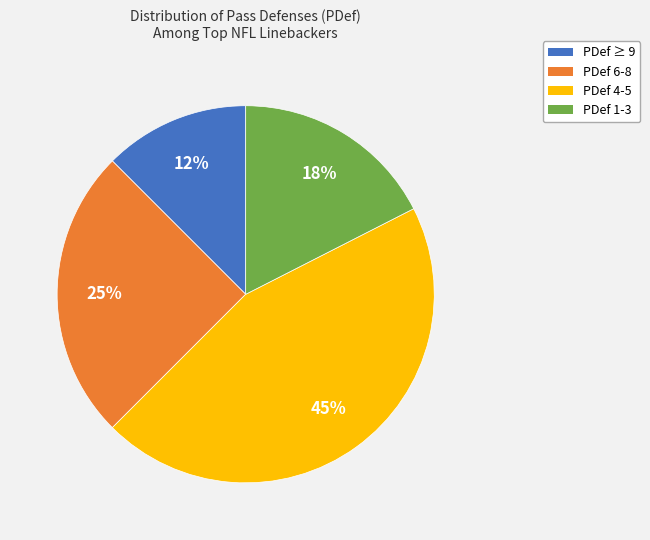

Does any single category account for the majority?

No